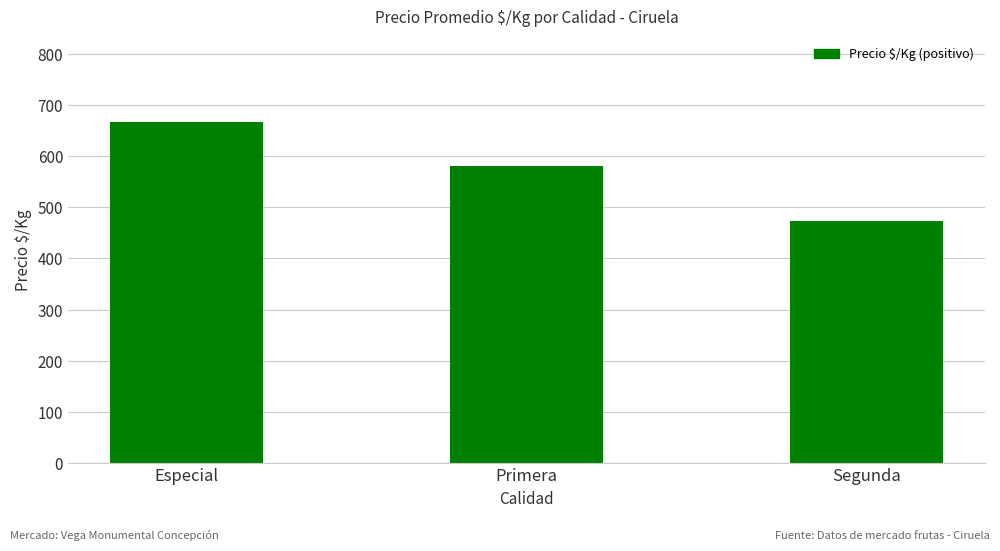

Between Segunda and Especial, which is larger?

Especial